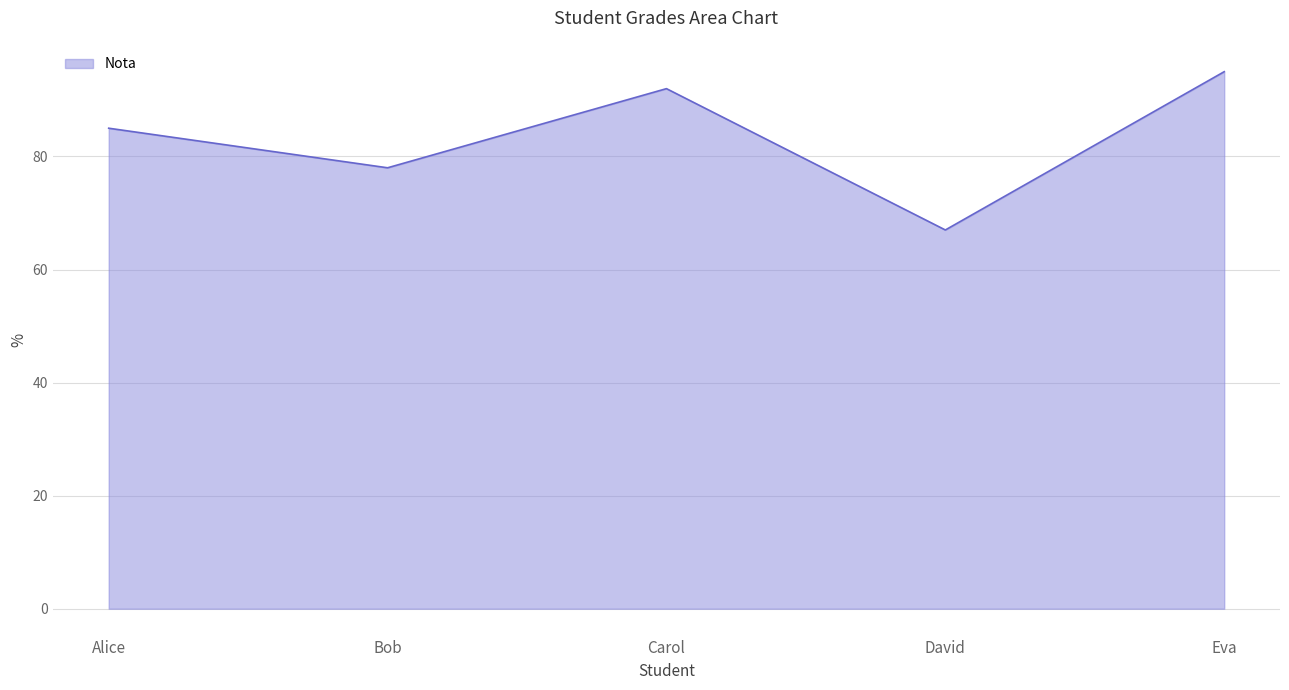

What value does the data have at Eva, to the nearest 10?

100